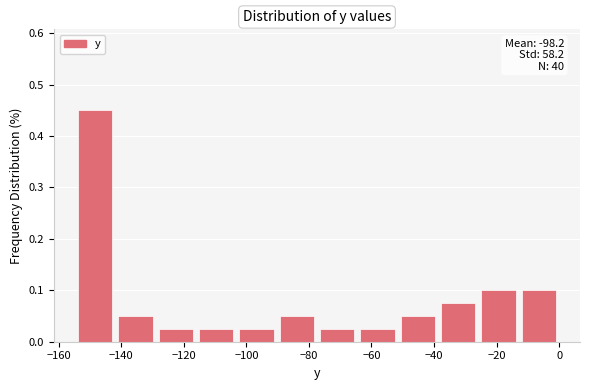

Which range on the x-axis has the tallest bar?

-154 to -142